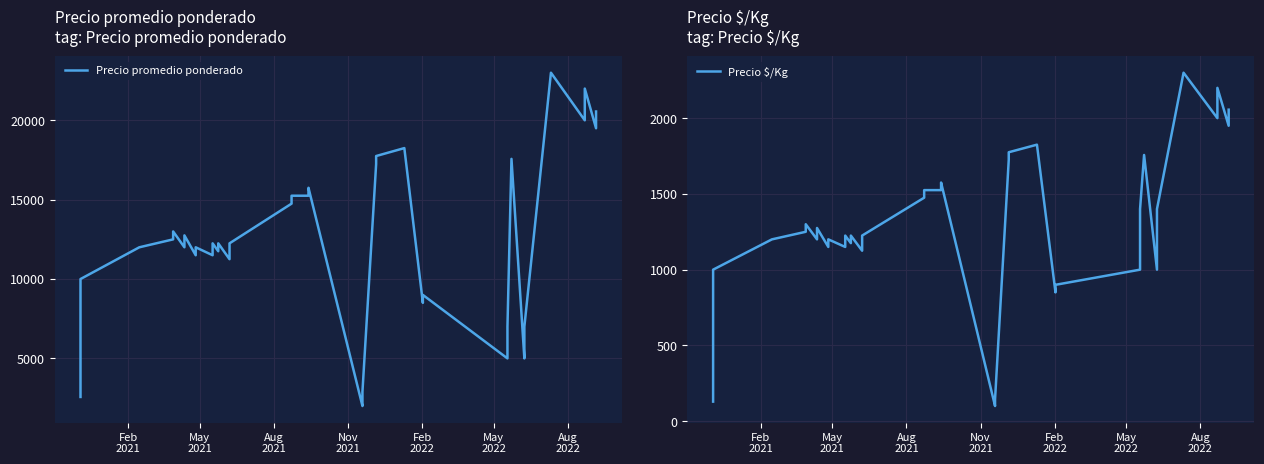

True or false: Precio promedio ponderado and Precio $/Kg intersect in this chart.

False